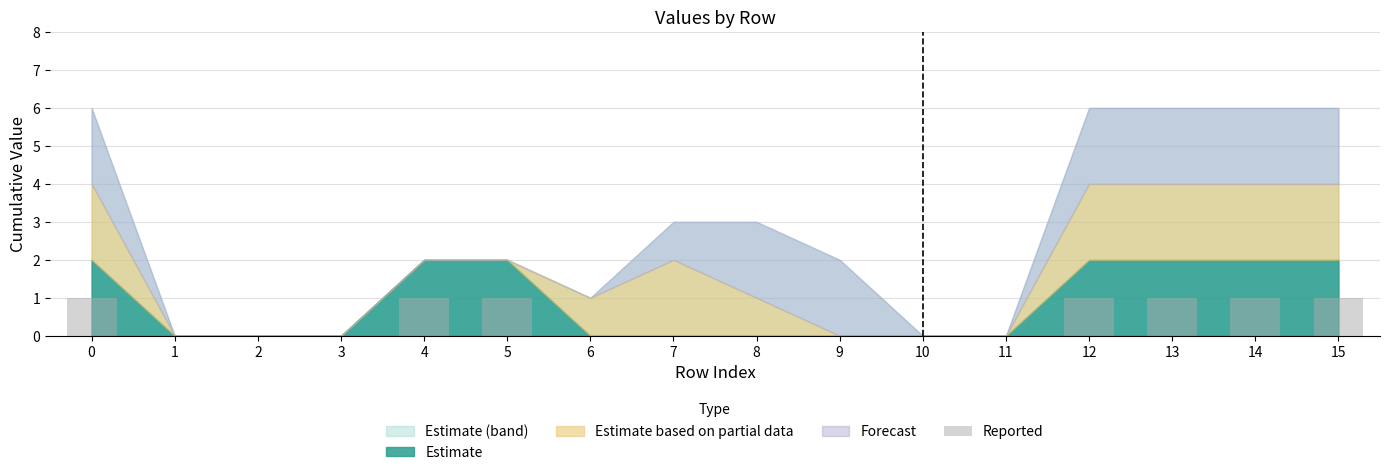

The value at 15 is 1. True or false?

True